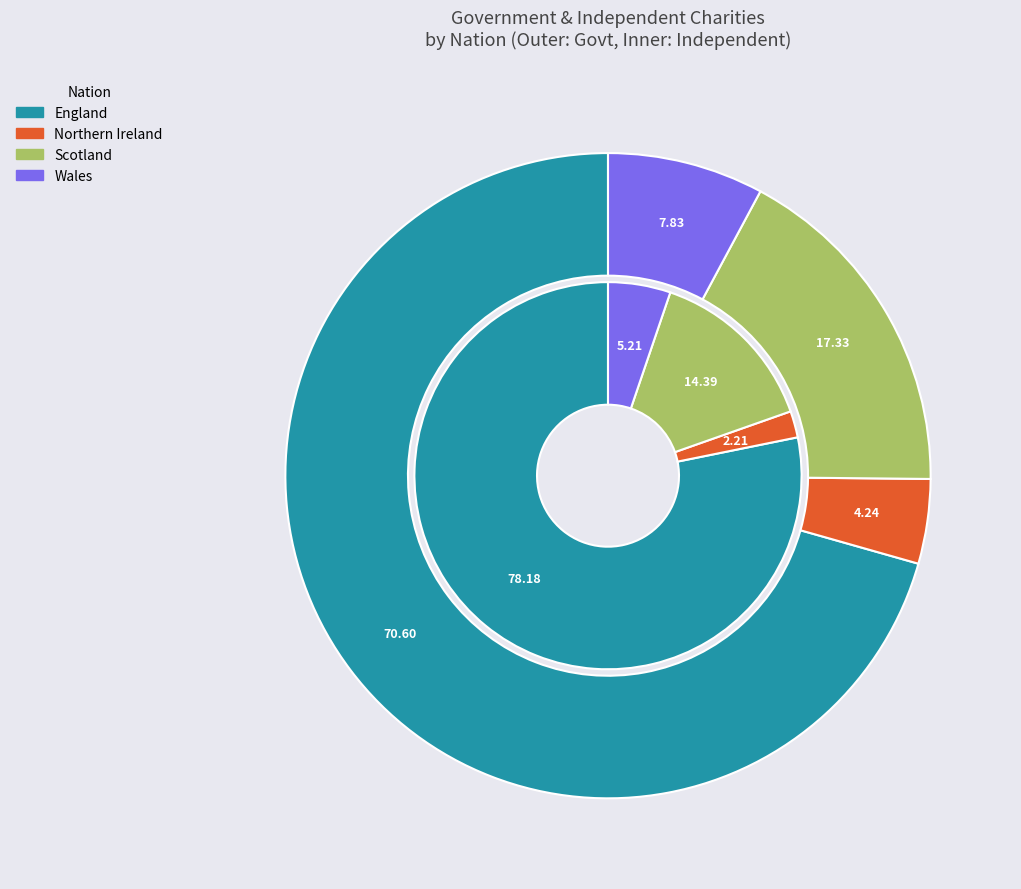

How many slices are in this pie chart?

4